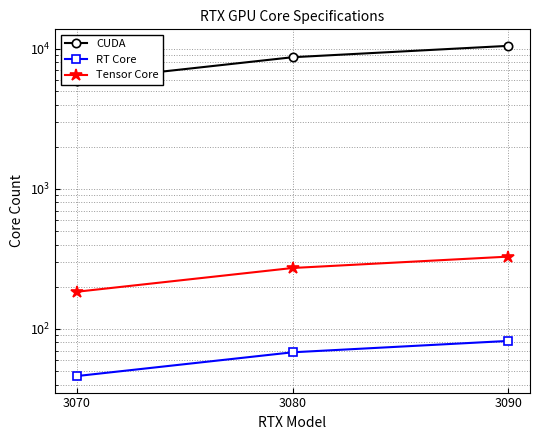

The CUDA series shows 2488 at 3090. True or false?

False